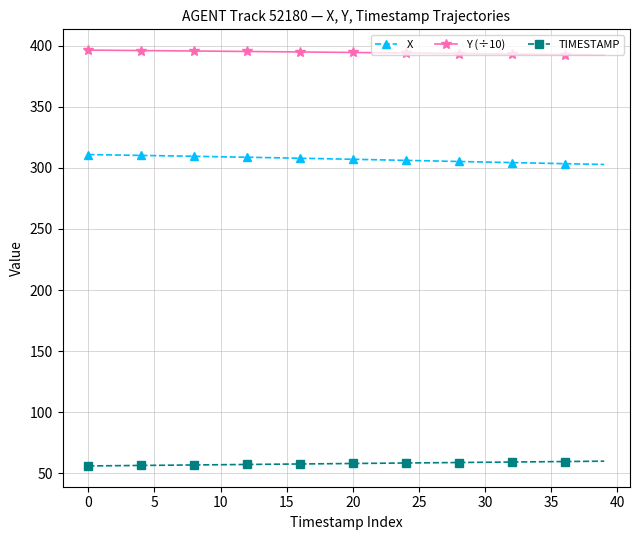

List the series in order of their peak value, lowest first.

TIMESTAMP, X, Y (÷10)